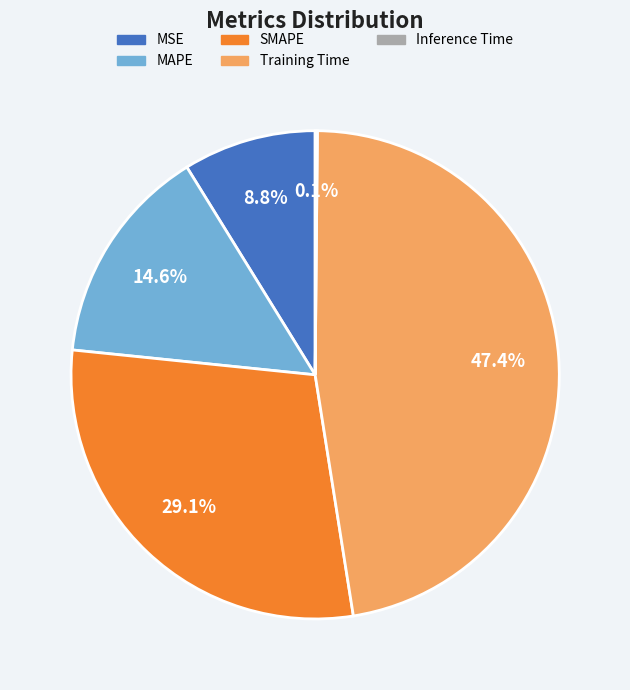

To the nearest percent, what portion does MAPE represent?

15%